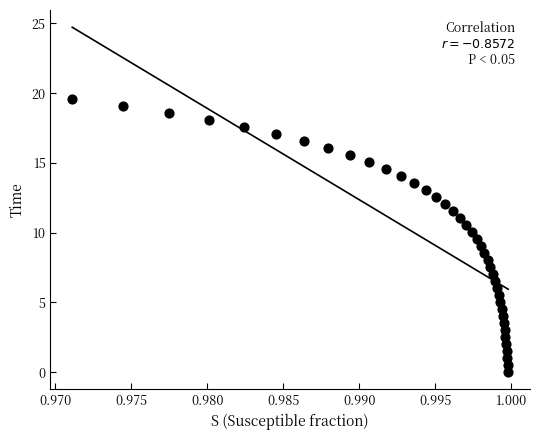

What is the range of Y values (max minus min)?

19.6